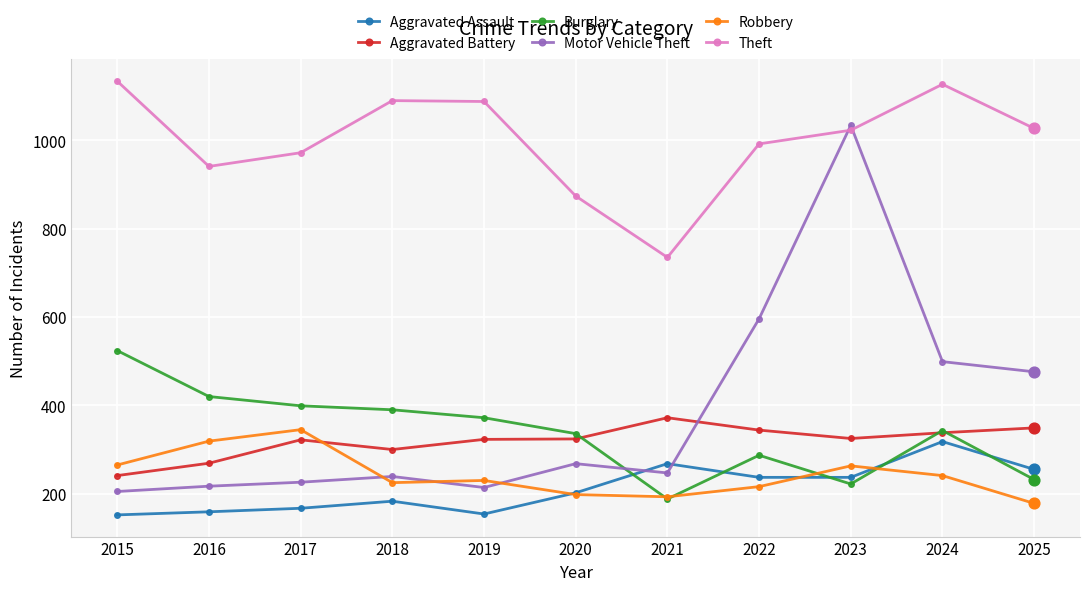

What are all the series names shown in the legend?

Aggravated Assault, Aggravated Battery, Burglary, Motor Vehicle Theft, Robbery, Theft